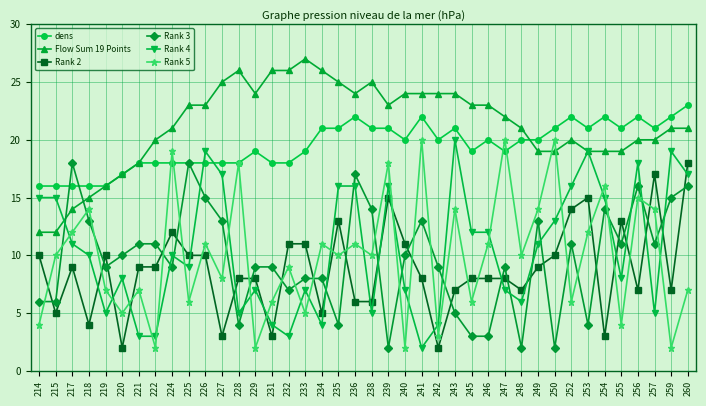

The Rank 2 series shows 8 at 229. True or false?

True